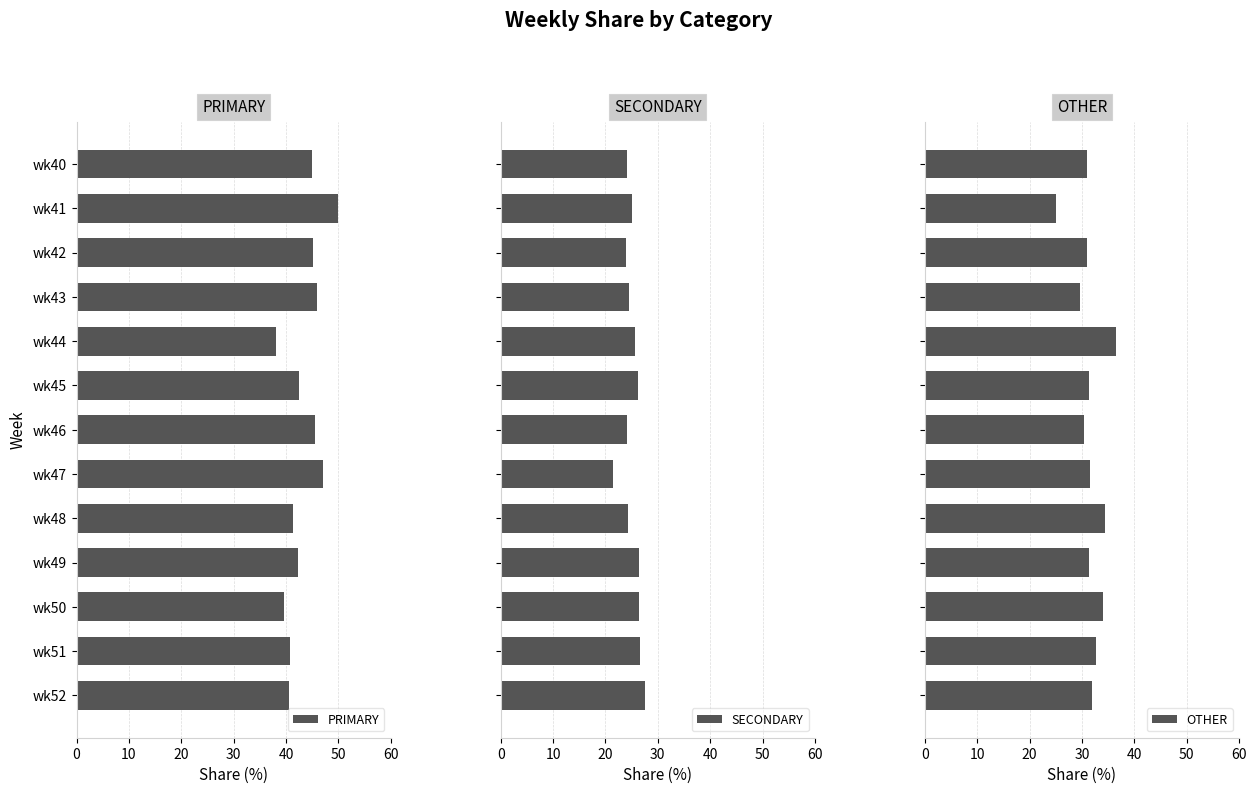

What is the sum of all PRIMARY values?

563.6